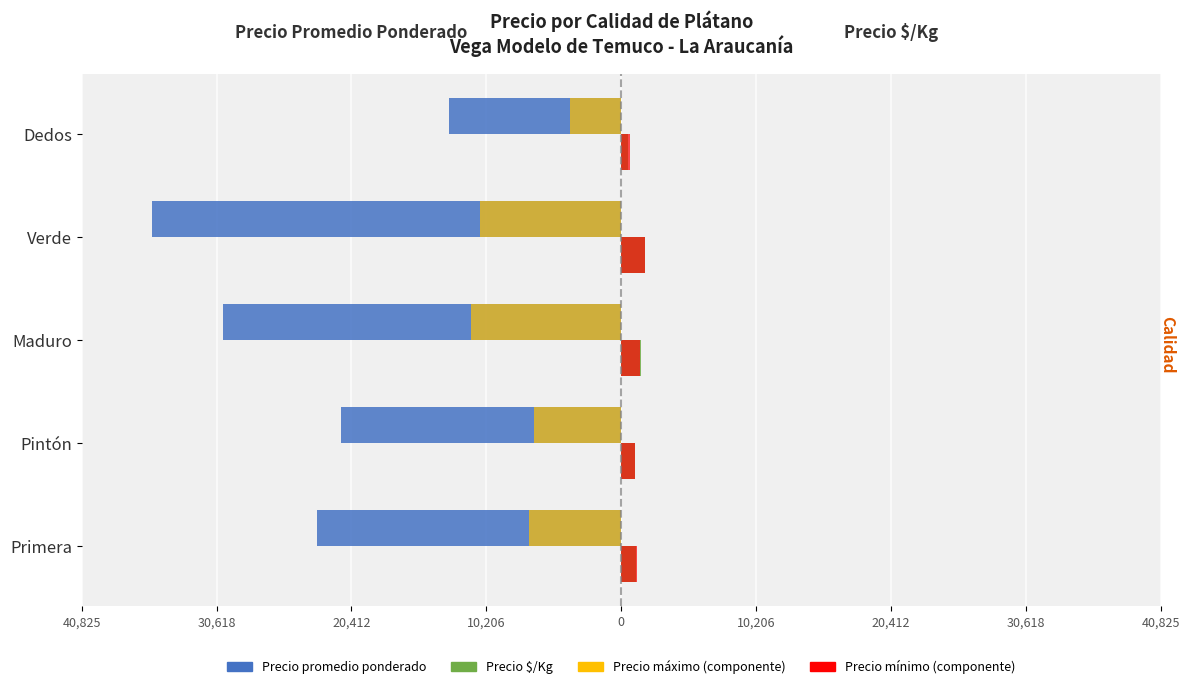

What are all the series names shown in the legend?

Precio promedio ponderado, Precio $/Kg, Precio máximo (componente), Precio mínimo (componente)